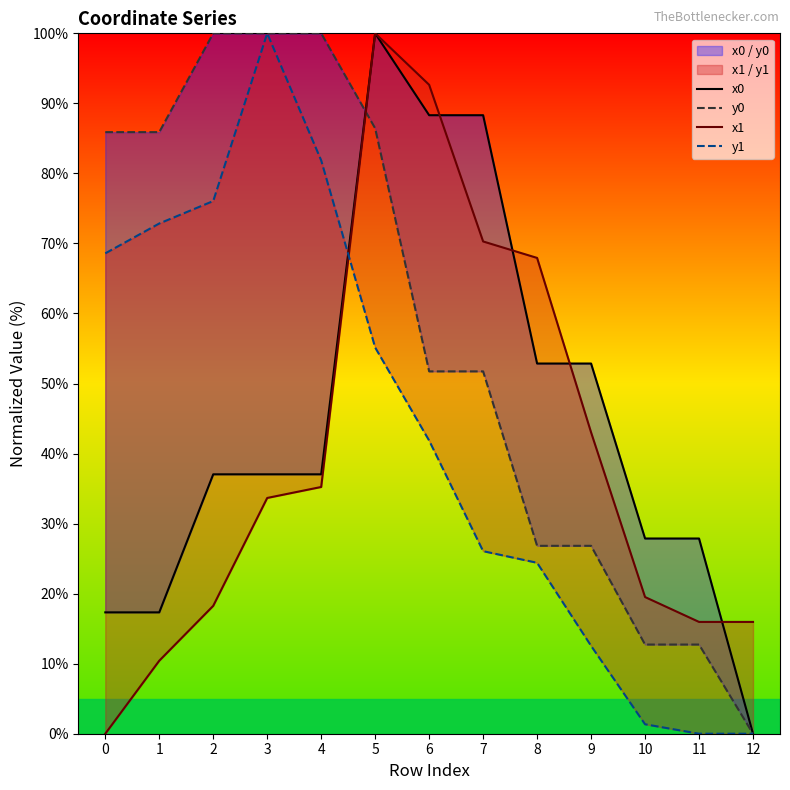

Reading right to left, what are all the values shown in this chart?

x0: 12=0.0	11=27.9	10=27.9	9=52.9	8=52.9	7=88.3	6=88.3	5=100.0	4=37.0	3=37.0	2=37.0	1=17.3	0=17.3
y0: 12=0.0	11=12.7	10=12.7	9=26.8	8=26.8	7=51.7	6=51.7	5=86.4	4=100.0	3=100.0	2=100.0	1=85.9	0=85.9
x1: 12=16.0	11=16.0	10=19.5	9=43.0	8=67.9	7=70.3	6=92.7	5=100.0	4=35.2	3=33.7	2=18.3	1=10.4	0=0.0
y1: 12=0.0	11=0.0	10=1.4	9=12.5	8=24.4	7=26.1	6=41.9	5=55.1	4=81.9	3=100.0	2=76.1	1=72.8	0=68.6